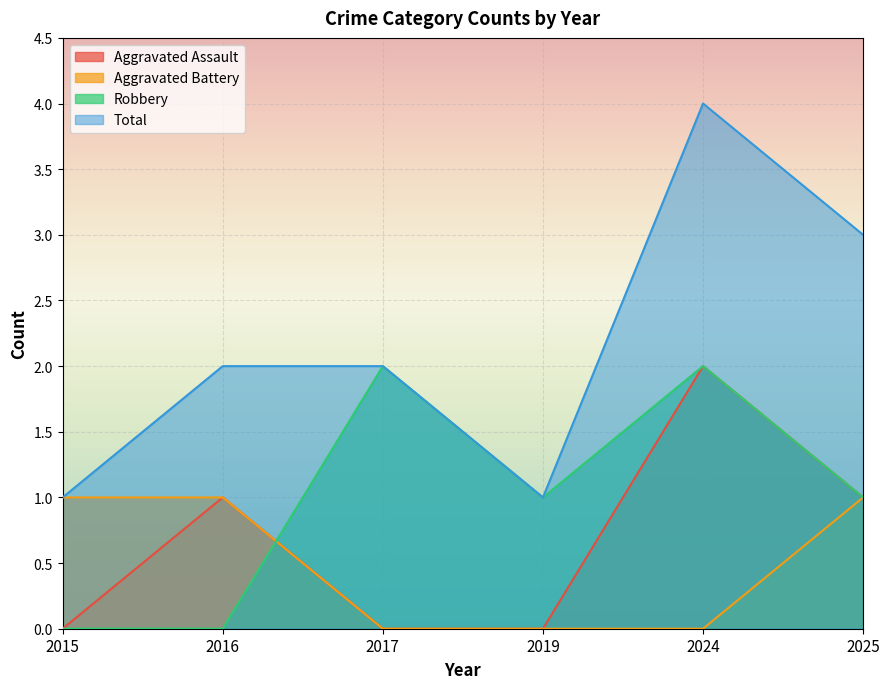

Reading left to right, list all the values displayed in this chart.

Aggravated Assault: 0	1	0	0	2	1
Aggravated Battery: 1	1	0	0	0	1
Robbery: 0	0	2	1	2	1
Total: 1	2	2	1	4	3